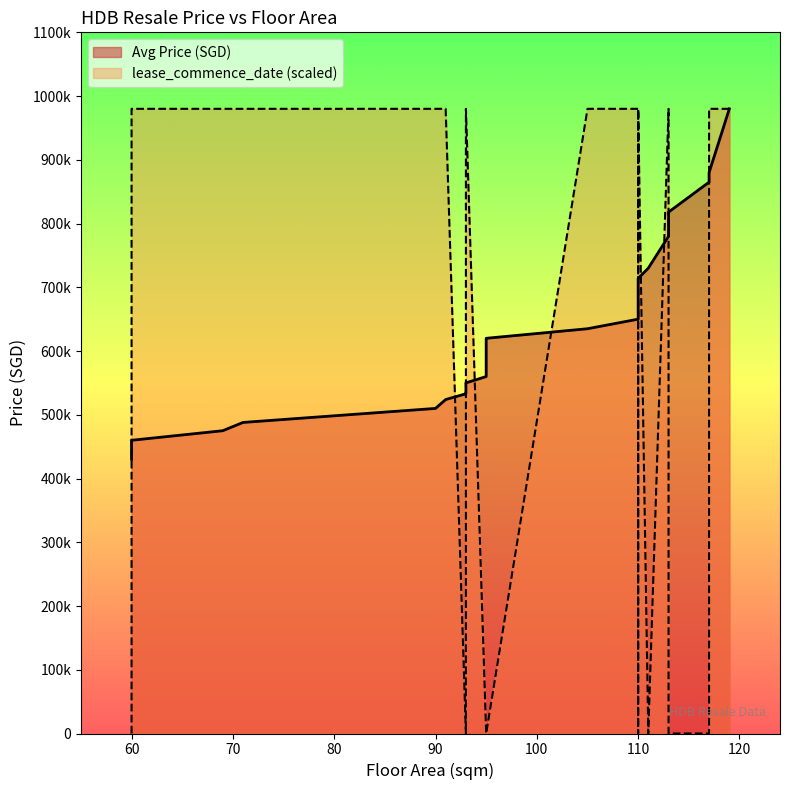

Reading left to right, list all the values displayed in this chart.

Avg Price (SGD): 60=430000	60=460000	69=475000	71=488000	90=510000	91=523888	93=533000	93=535000	93=550000	95=560000	95=577500	95=602000	95=605000	95=620000	105=635000	110=650000	110=677000	110=685000	110=714000	111=730000	113=780000	113=818000	117=865000	117=880000	119=980000
lease_commence_date: 60=0	60=980000	69=980000	71=980000	90=980000	91=980000	93=0	93=980000	93=980000	95=0	95=0	95=0	95=0	95=0	105=980000	110=980000	110=980000	110=0	110=980000	111=0	113=980000	113=0	117=0	117=980000	119=980000